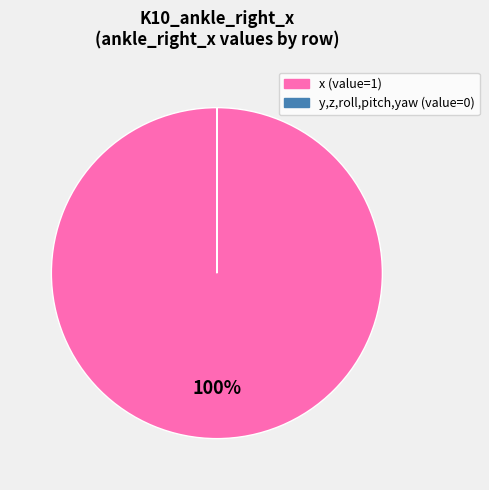

Is there any slice that represents more than half of the pie?

Yes